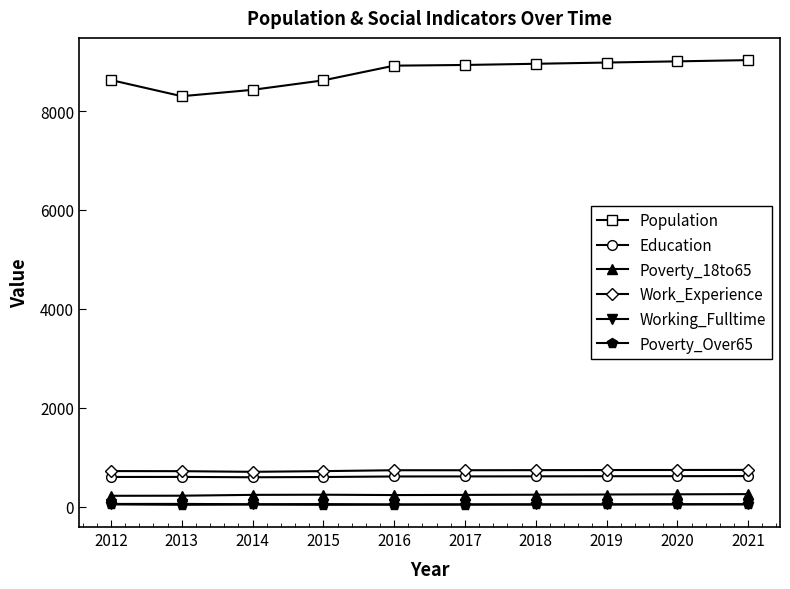

What is the value of the Working_Fulltime point at the 2nd from the left?

55